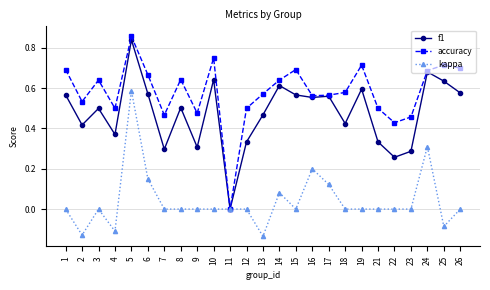

The kappa series shows 0.0 at 3. True or false?

True